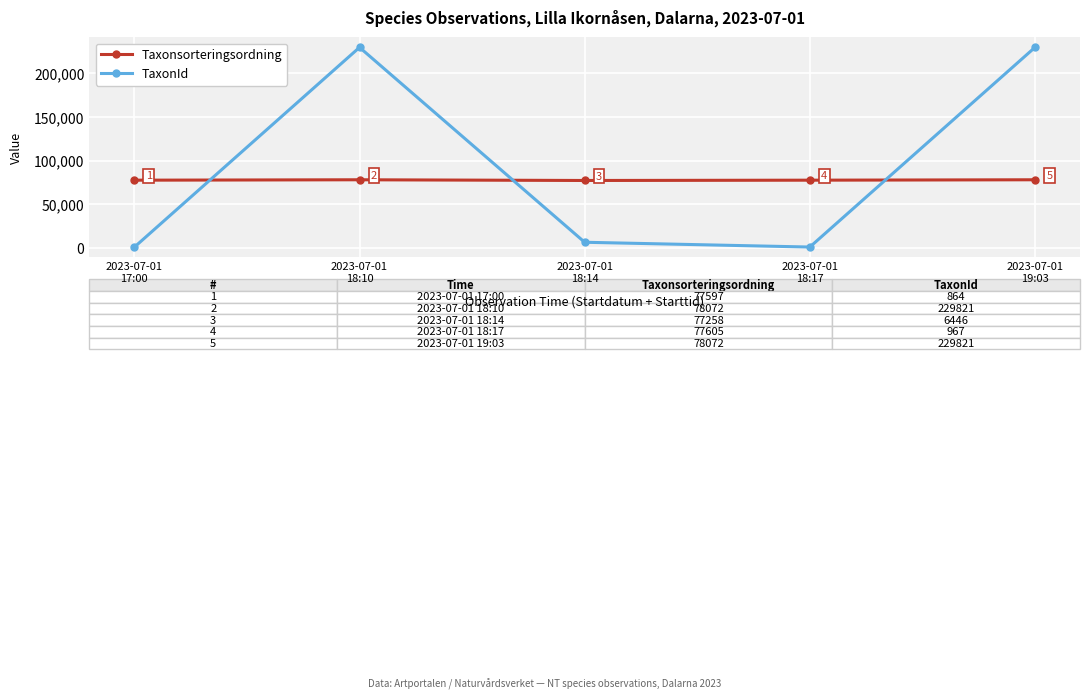

Where is the first local minimum for Taxonsorteringsordning?

2023-07-01
18:14